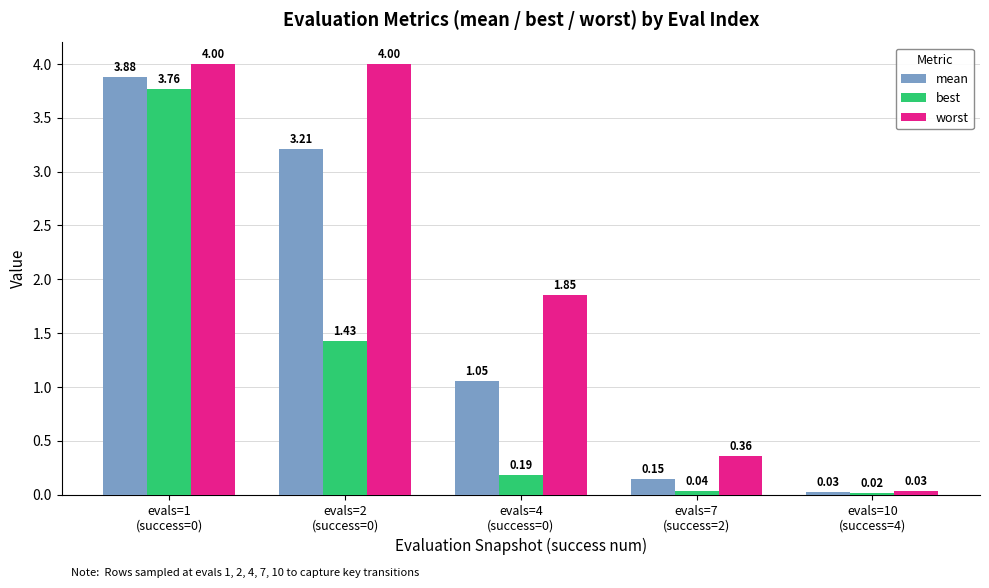

Are the bars grouped side by side (vs. stacked)?

Yes